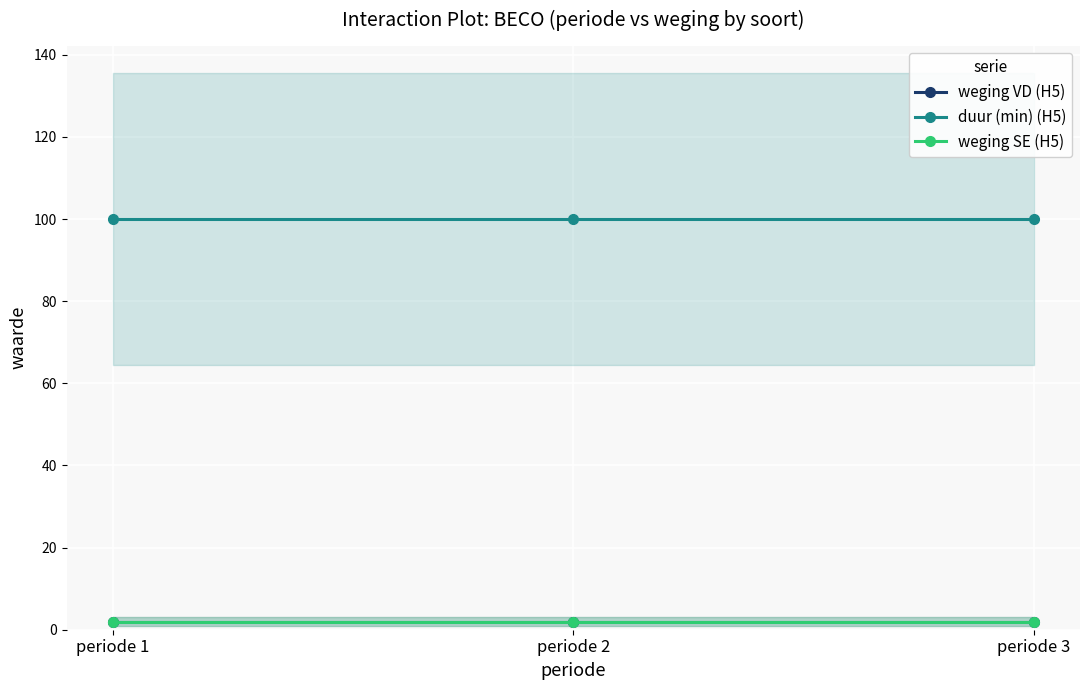

Is the value of weging VD (H5) at periode 3 greater than the value of weging SE (H5) at periode 2?

No